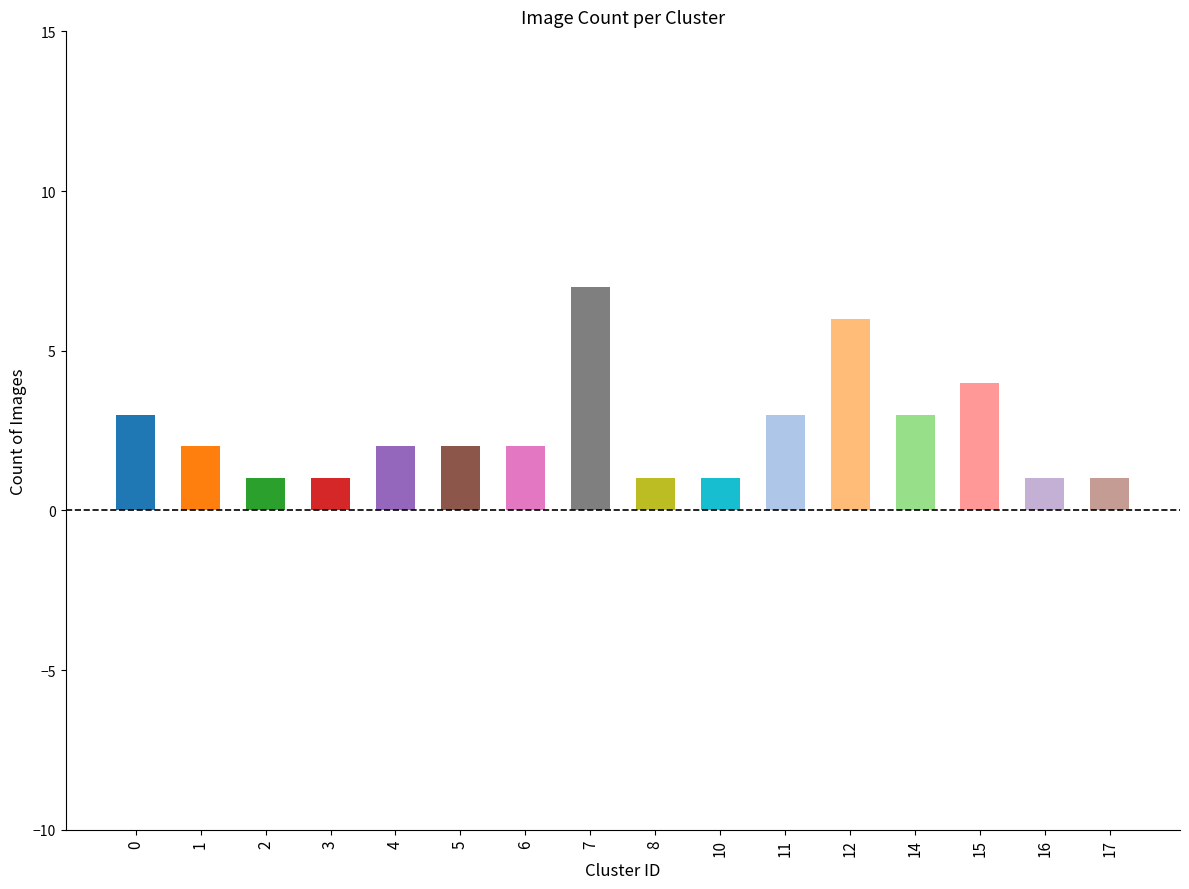

Reading left to right, transcribe all the data shown in this chart.

0=3	1=2	2=1	3=1	4=2	5=2	6=2	7=7	8=1	10=1	11=3	12=6	14=3	15=4	16=1	17=1